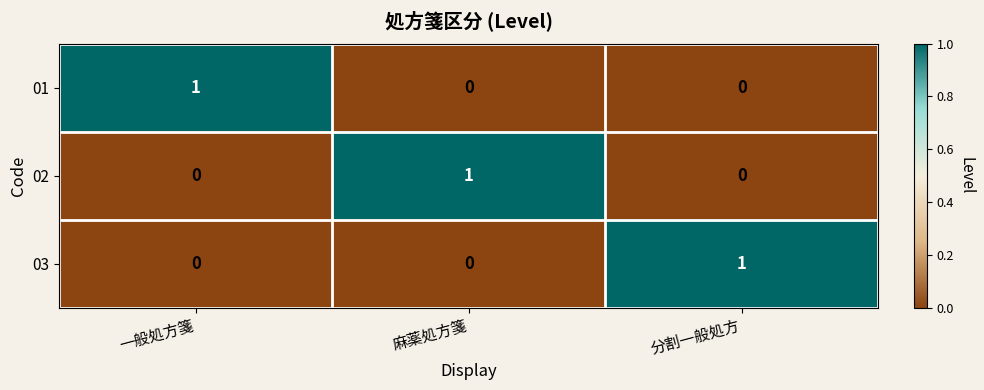

The value of 02 at 麻薬処方箋 is 1. True or false?

True